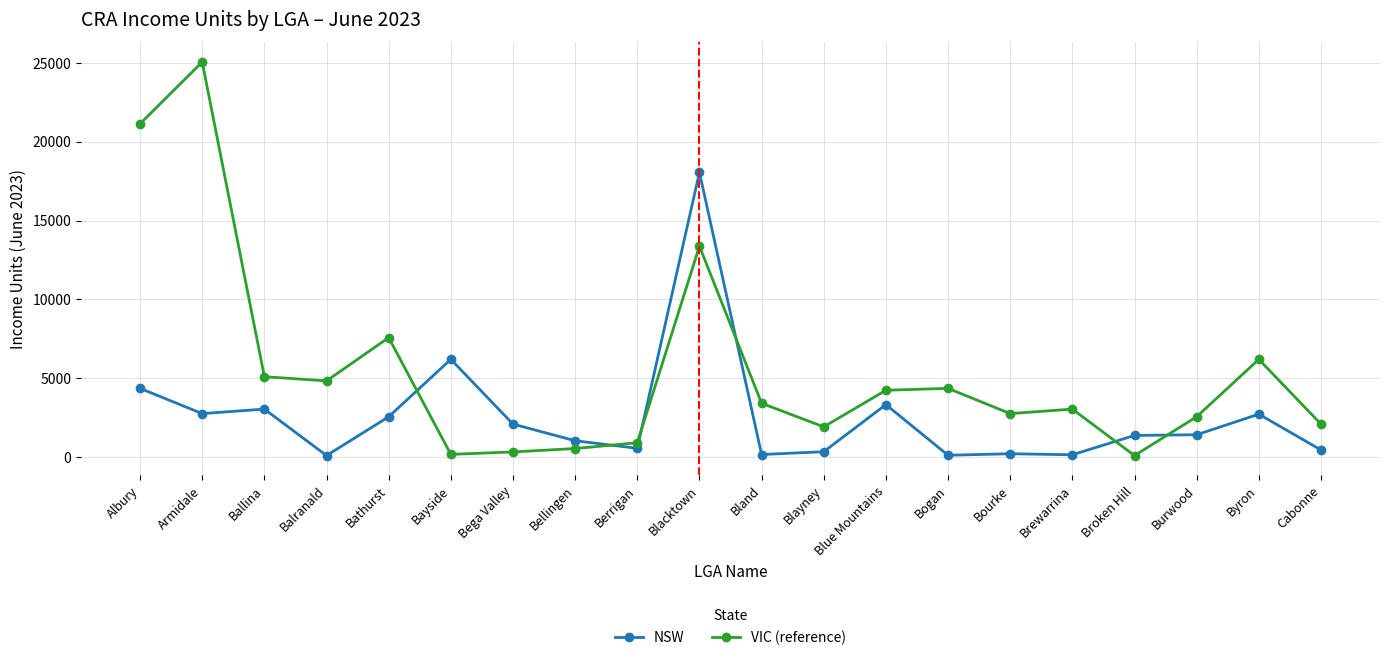

Does the chart have visible grid lines?

Yes